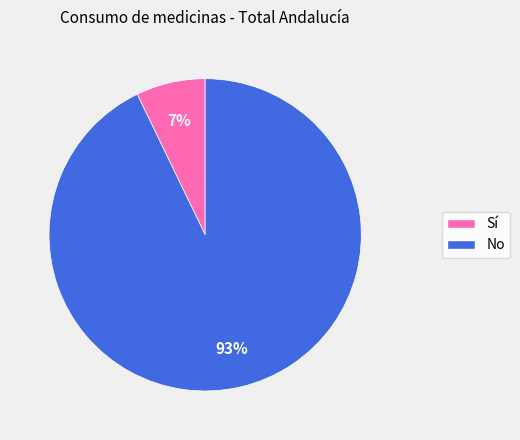

Does any single category account for the majority?

Yes